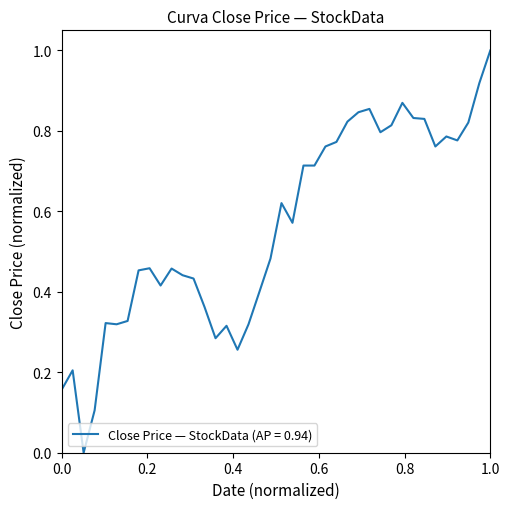

What is the sum of all values?

22.4